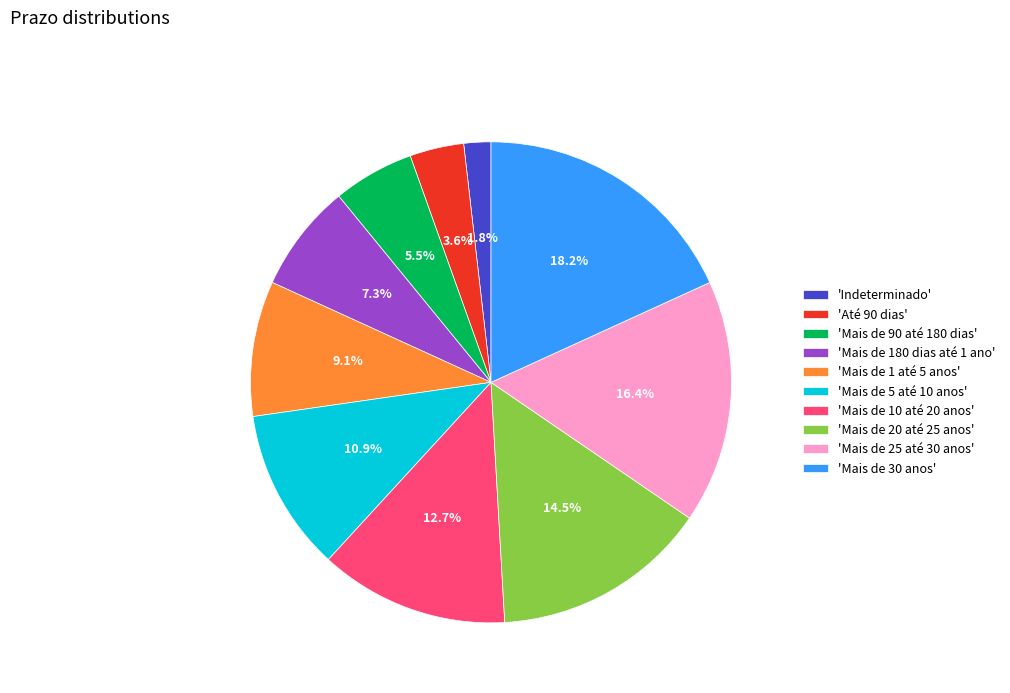

Which category has the smallest portion of the pie?

'Indeterminado'